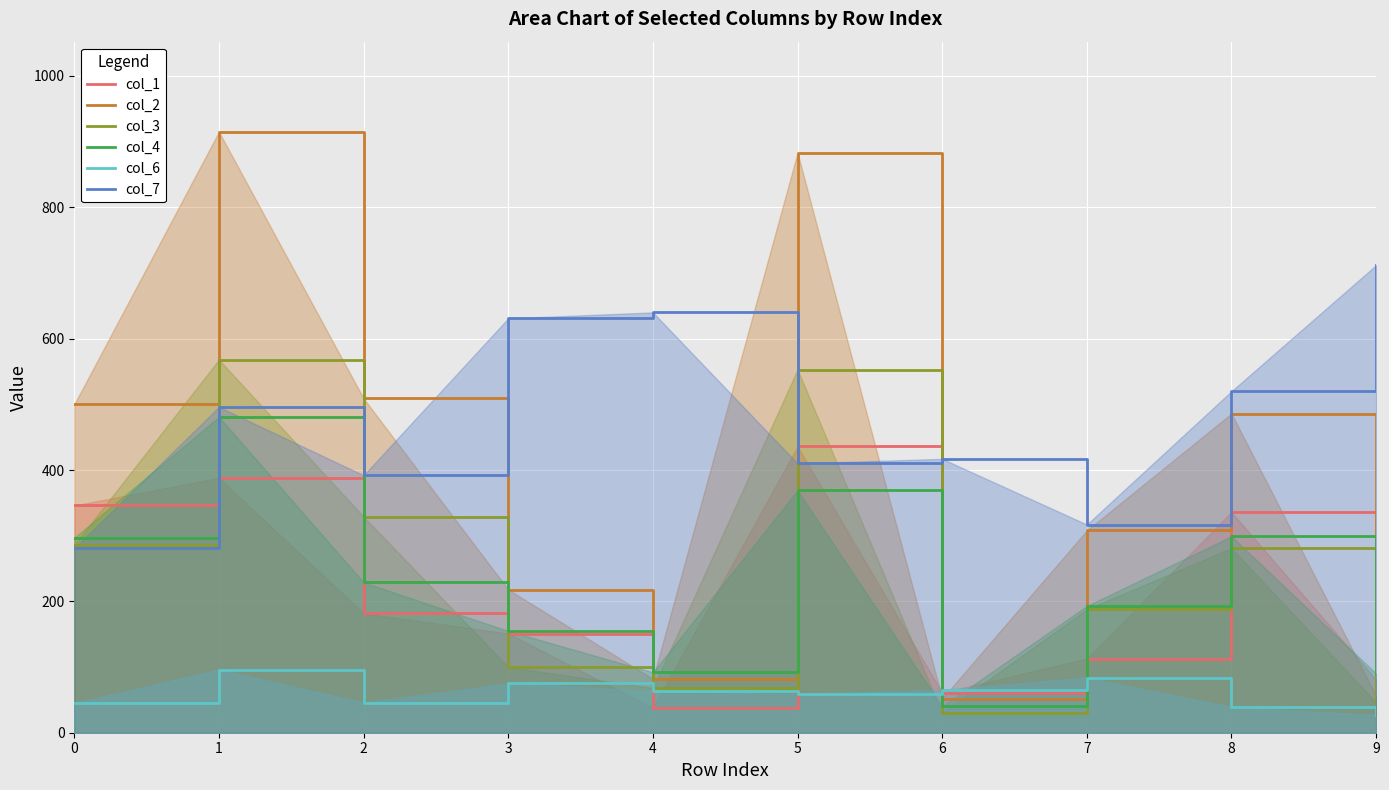

What is the average value of the col_6 series?

60